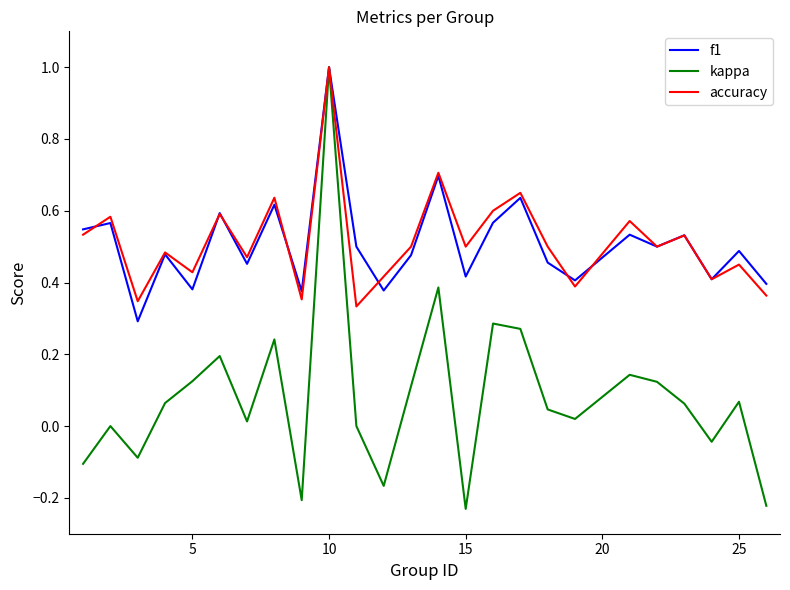

What is the maximum value shown in the chart?

1.0